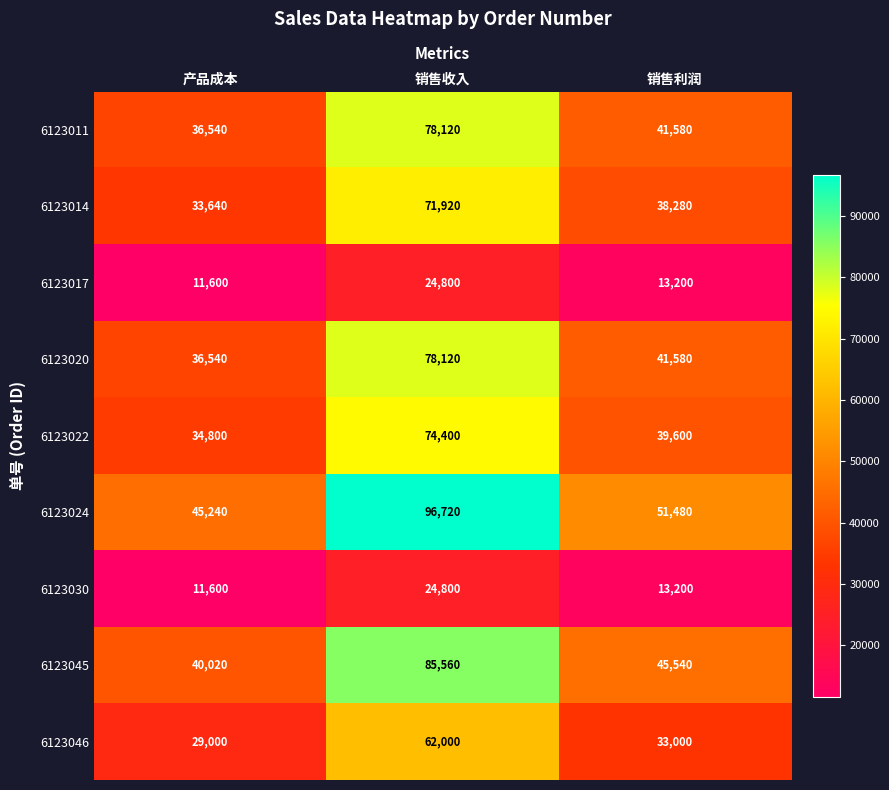

Rank the categories by 6123011 value from highest to lowest.

销售收入, 销售利润, 产品成本